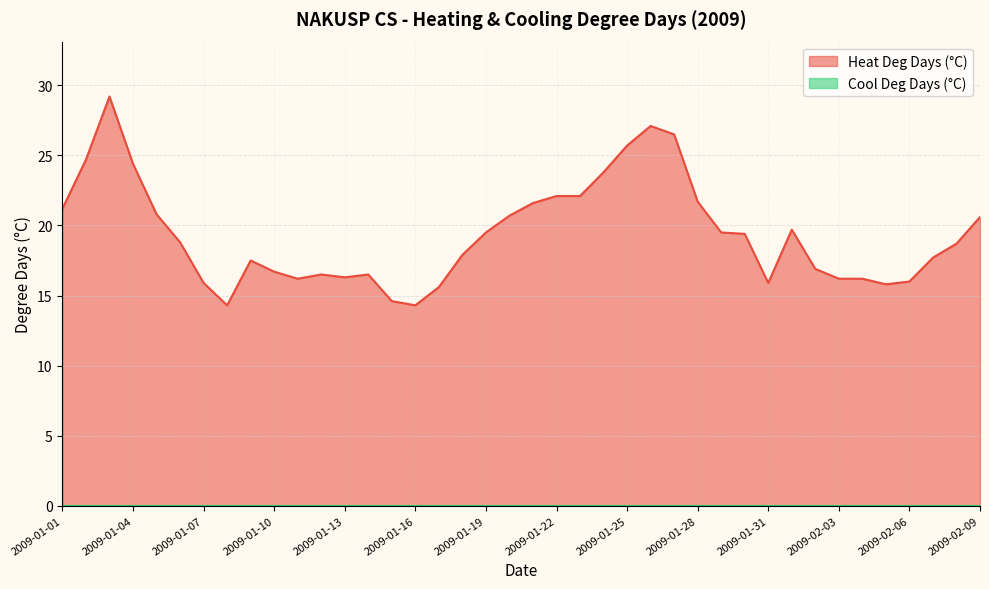

Reading right to left, what are all the values shown in this chart?

2009-02-09=20.6	2009-02-08=18.7	2009-02-07=17.7	2009-02-06=16.0	2009-02-05=15.8	2009-02-04=16.2	2009-02-03=16.2	2009-02-02=16.9	2009-02-01=19.7	2009-01-31=15.9	2009-01-30=19.4	2009-01-29=19.5	2009-01-28=21.7	2009-01-27=26.5	2009-01-26=27.1	2009-01-25=25.7	2009-01-24=23.8	2009-01-23=22.1	2009-01-22=22.1	2009-01-21=21.6	2009-01-20=20.7	2009-01-19=19.5	2009-01-18=17.9	2009-01-17=15.6	2009-01-16=14.3	2009-01-15=14.6	2009-01-14=16.5	2009-01-13=16.3	2009-01-12=16.5	2009-01-11=16.2	2009-01-10=16.7	2009-01-09=17.5	2009-01-08=14.3	2009-01-07=15.9	2009-01-06=18.8	2009-01-05=20.8	2009-01-04=24.4	2009-01-03=29.2	2009-01-02=24.7	2009-01-01=21.2